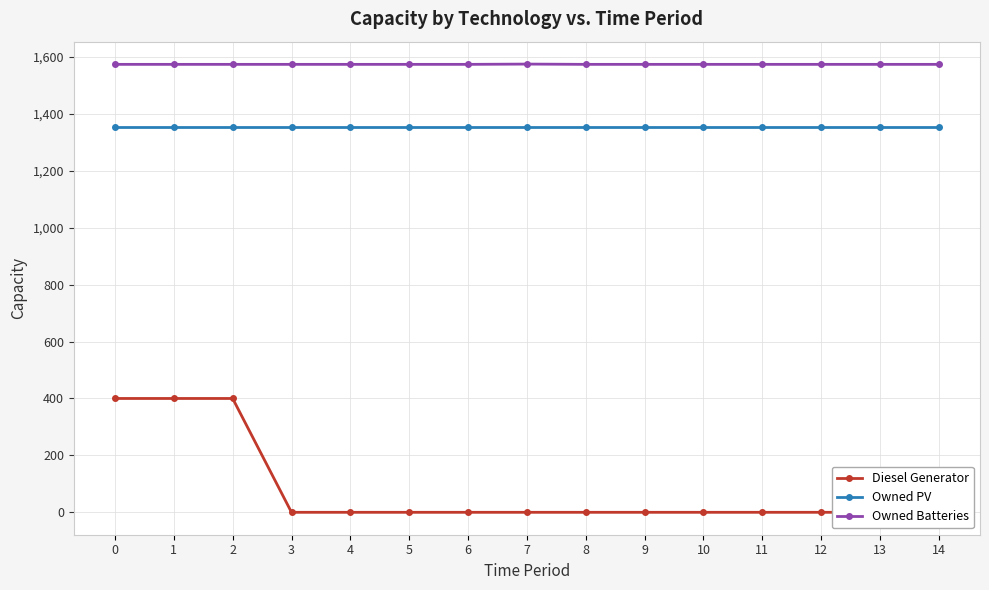

What is the difference between the maximum and minimum values in the Diesel Generator series?

400